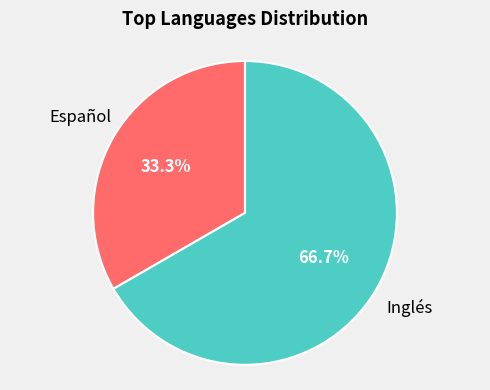

Does any single category account for the majority?

Yes